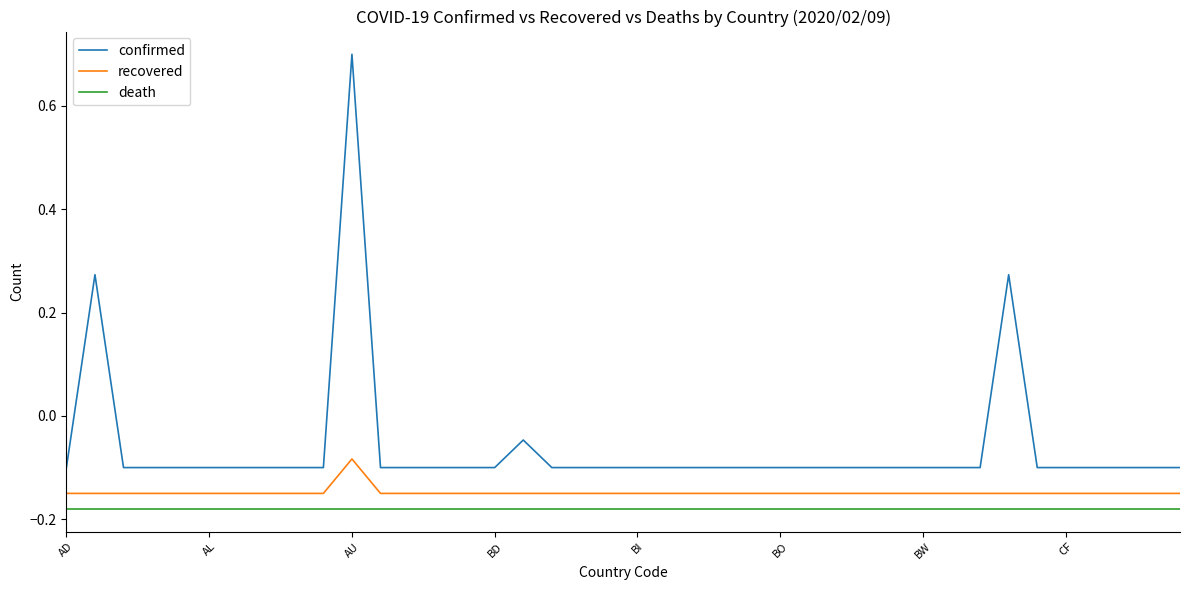

List the series in order of their overall mean, lowest first.

death, recovered, confirmed